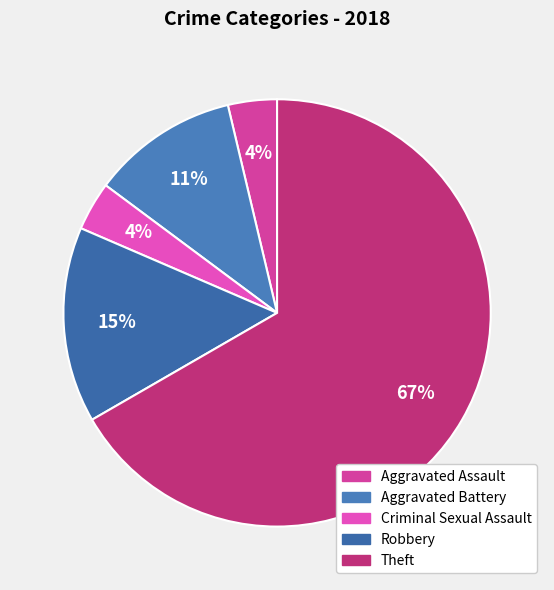

To the nearest percent, what percentage of the pie is Criminal Sexual Assault?

4%